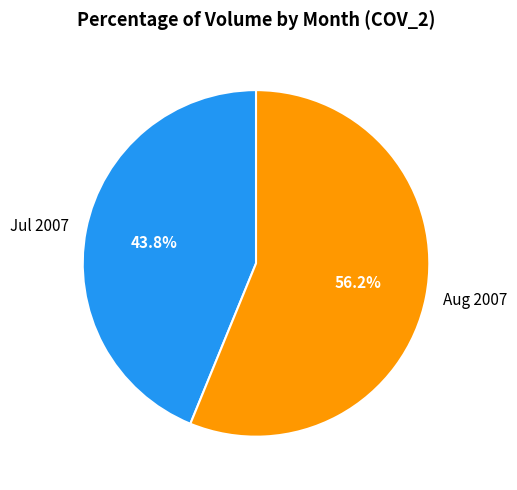

Which has a higher value, Aug 2007 or Jul 2007?

Aug 2007